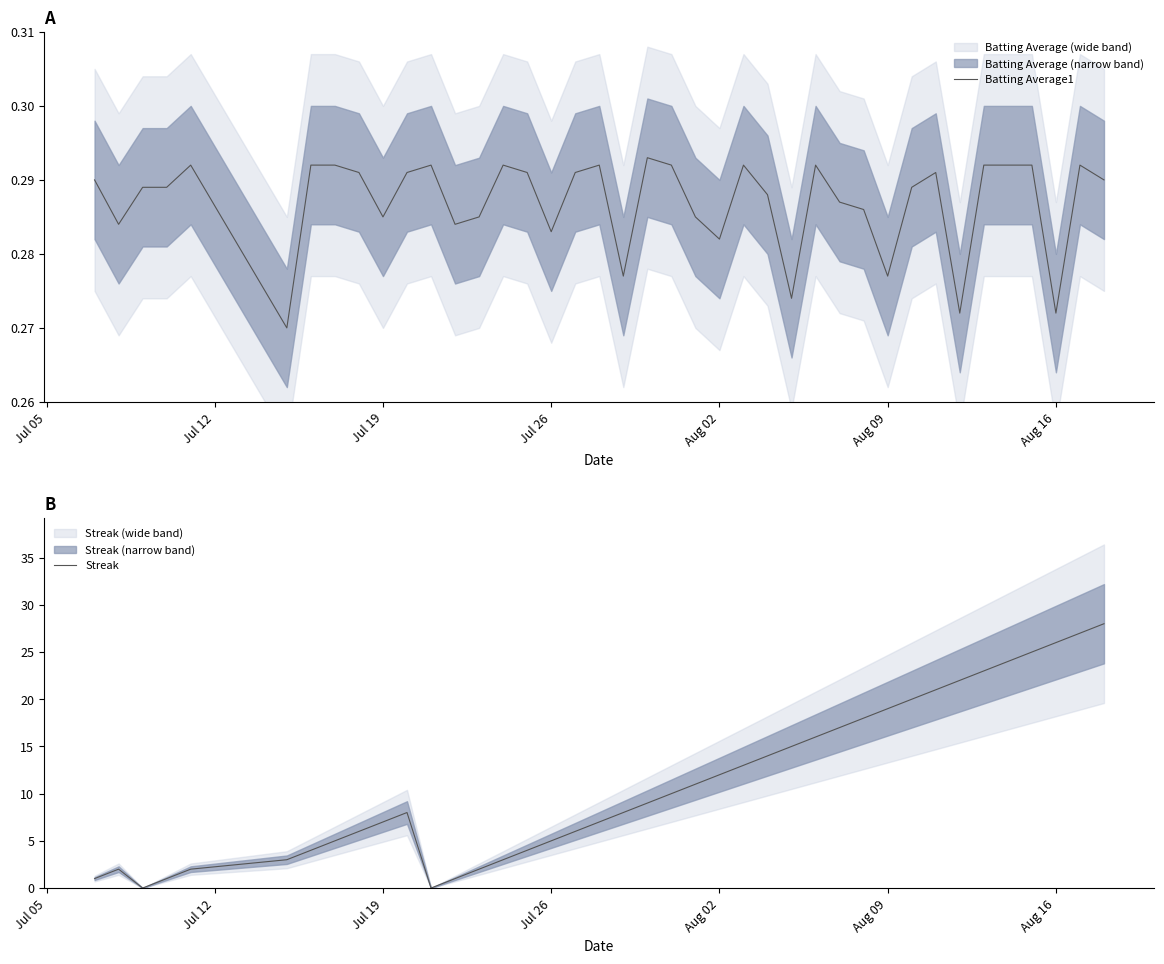

At how many categories does at least one series exceed 11?

17